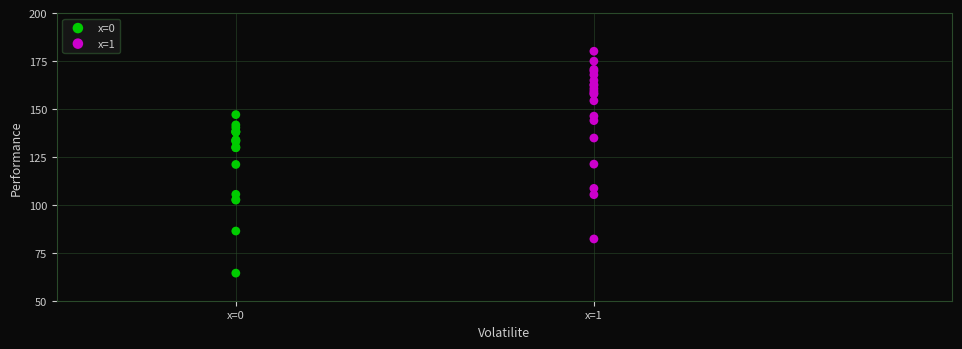

Which series reaches the maximum Y coordinate?

x=1